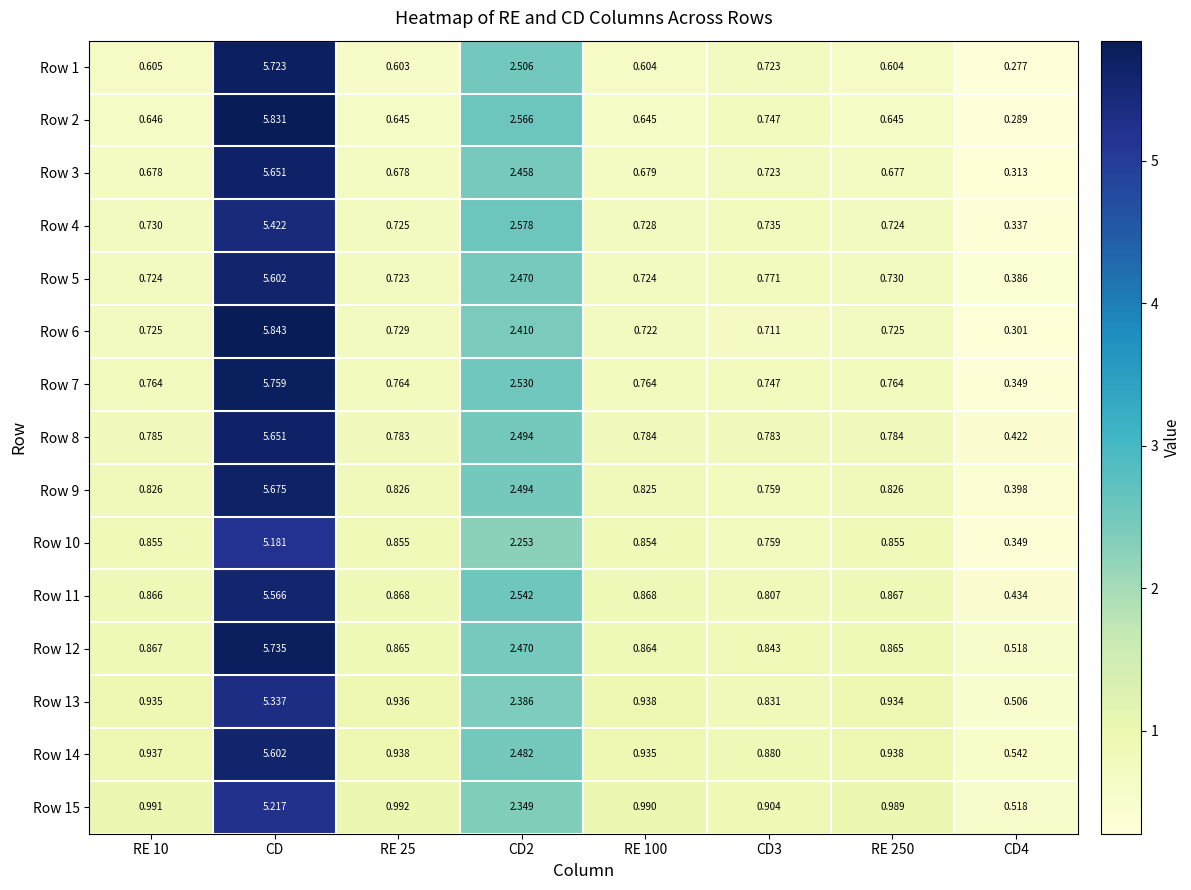

At which category is the sum across all series the highest?

CD